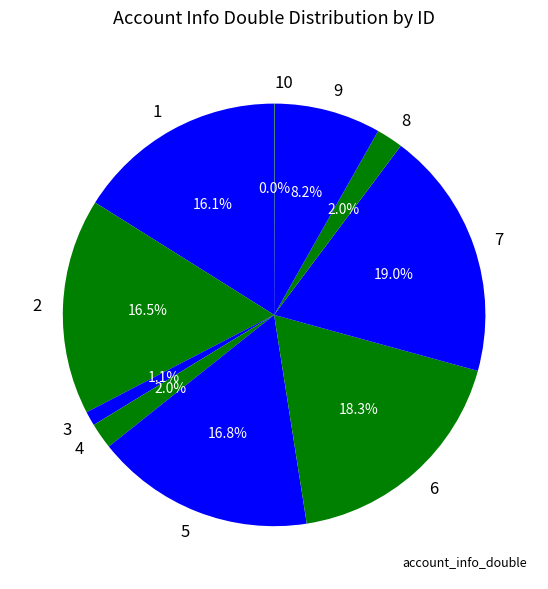

To the nearest percent, what is the difference between the largest and smallest slice percentages?

19%